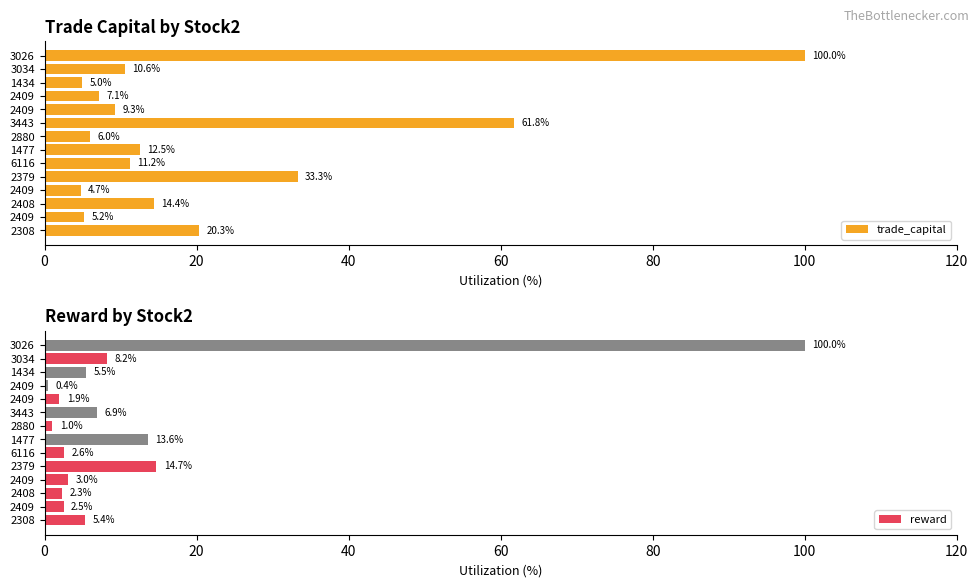

Which series has the largest total across all categories?

trade_capital